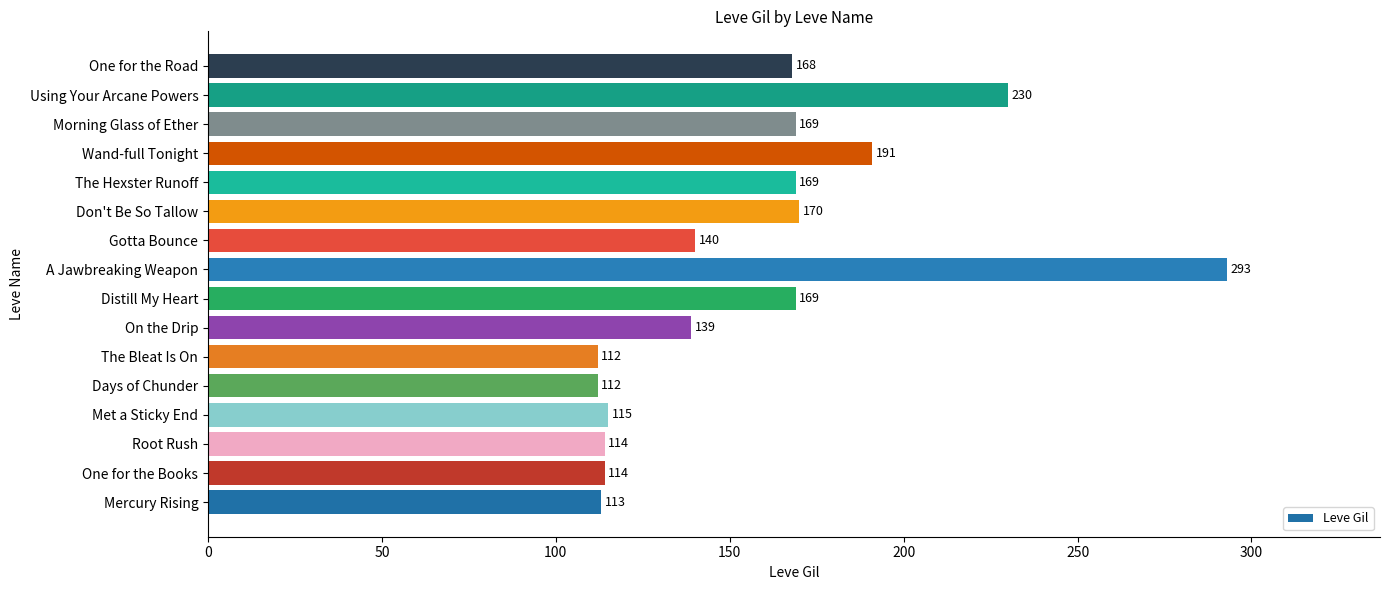

Read the value at Using Your Arcane Powers, to the nearest 5.

230